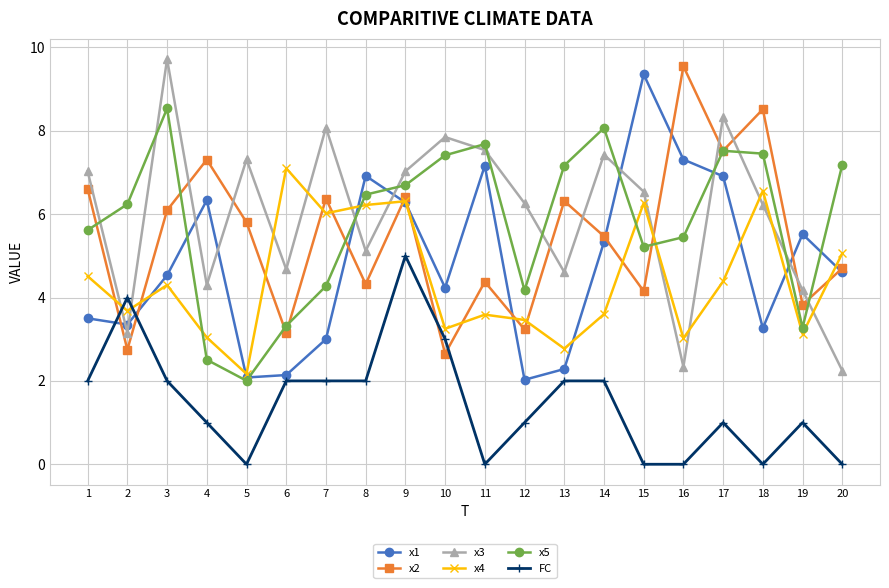

How many interior local peaks does the x1 series have?

5